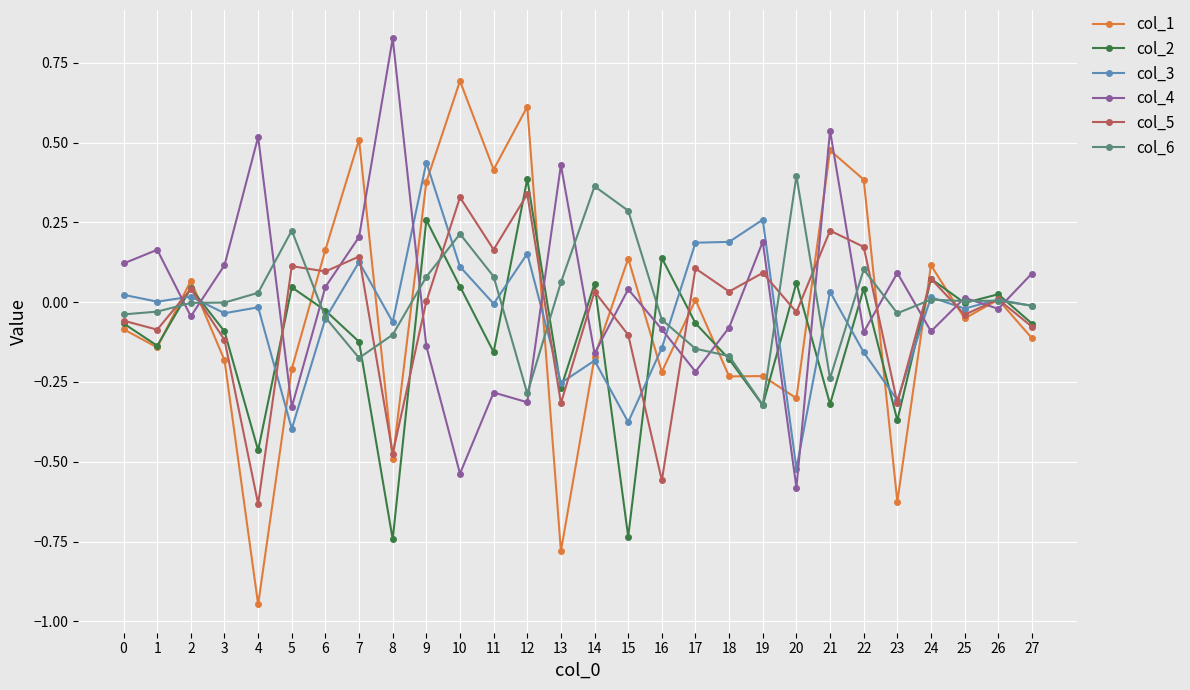

Which series has the largest range (max minus min)?

col_1